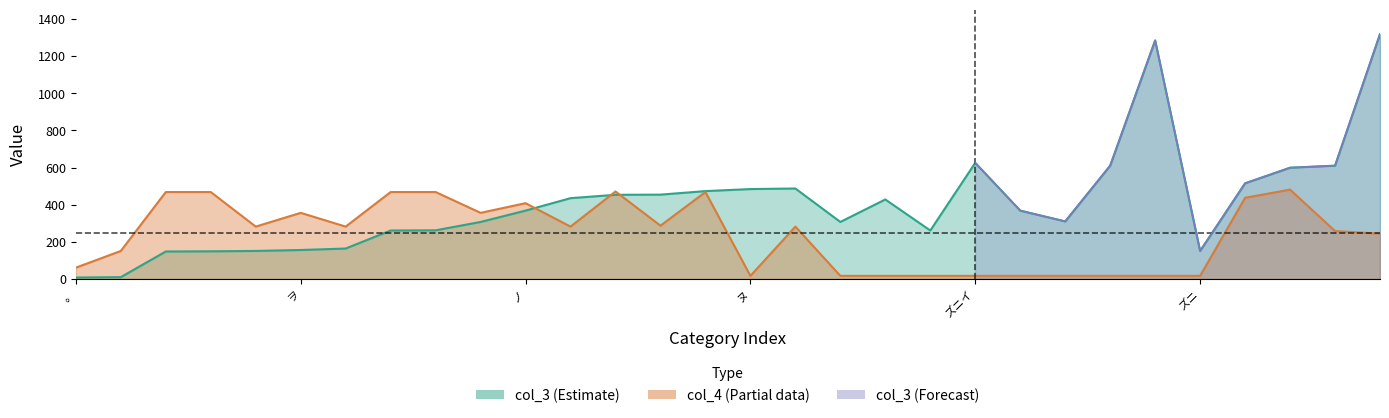

Does the chart have visible grid lines?

No